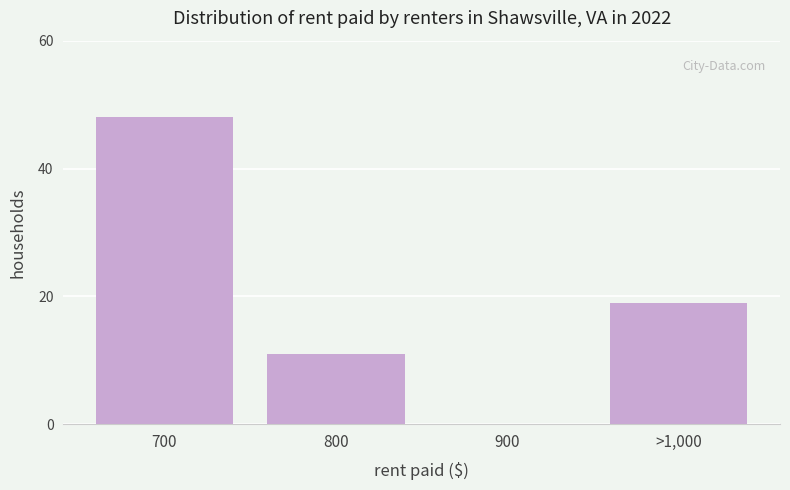

Reading left to right, list all the values displayed in this chart.

700=48	800=11	900=0	>1,000=19